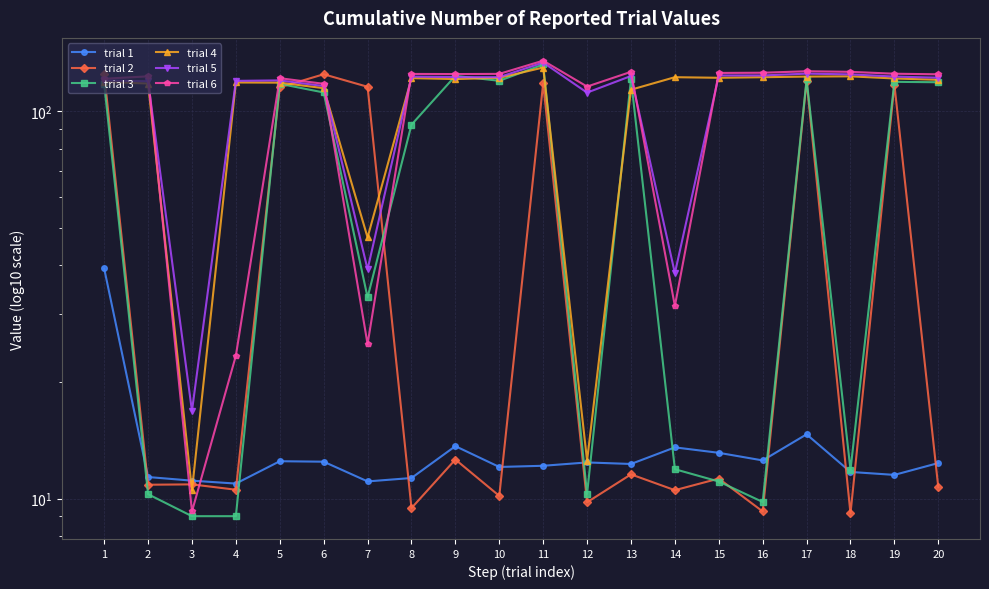

True or false: trial 6 has more than 0 interior local peaks.

True